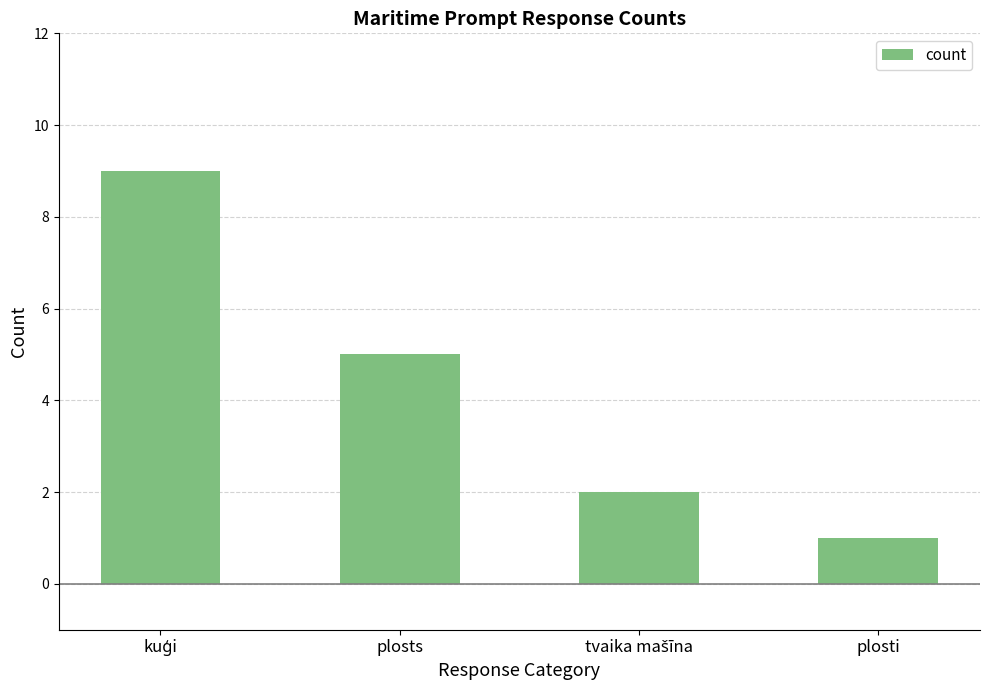

What position from the right is plosti?

1